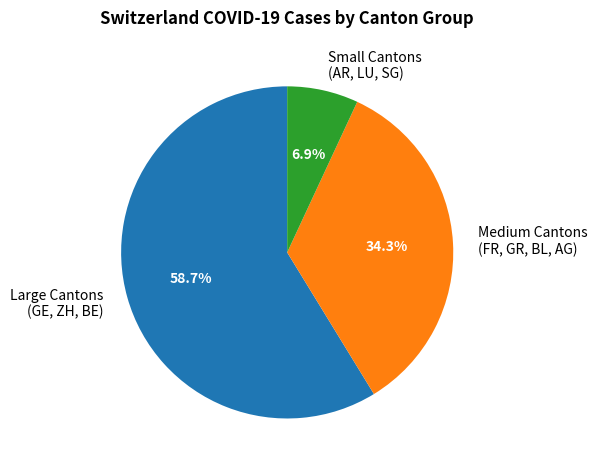

How many slices are in this pie chart?

3